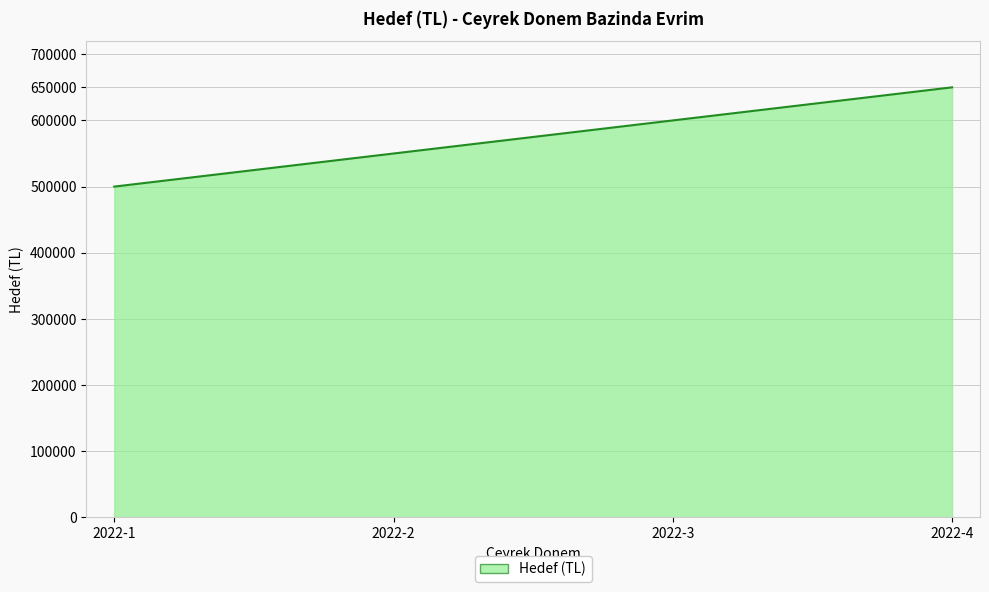

What is the difference between the maximum and minimum values?

150000